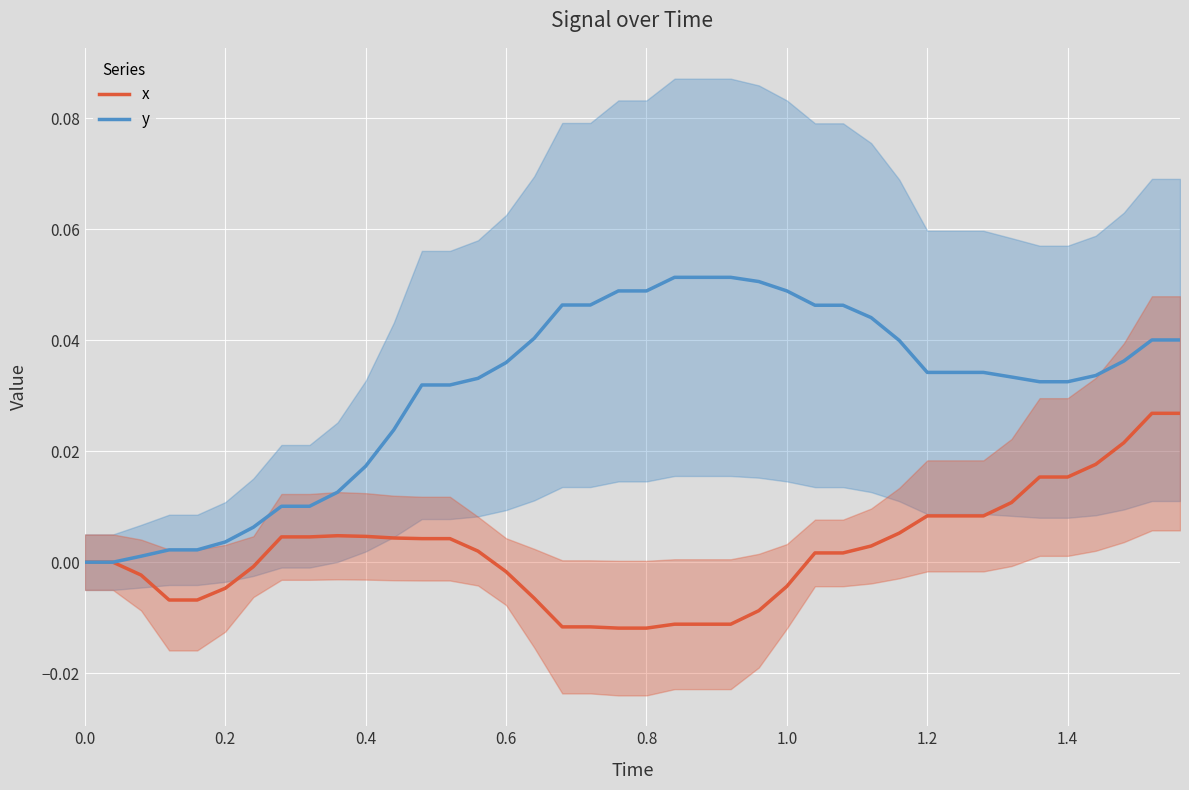

True or false: y and x intersect in this chart.

False